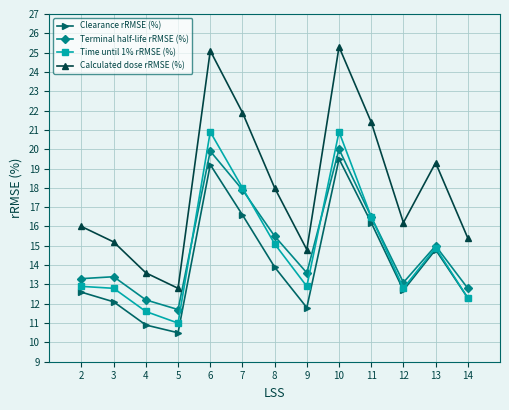

What value does the Clearance rRMSE (%) series have at 6?

19.2